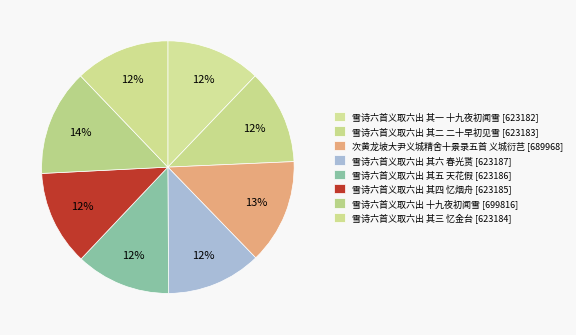

How many slices are in this pie chart?

8